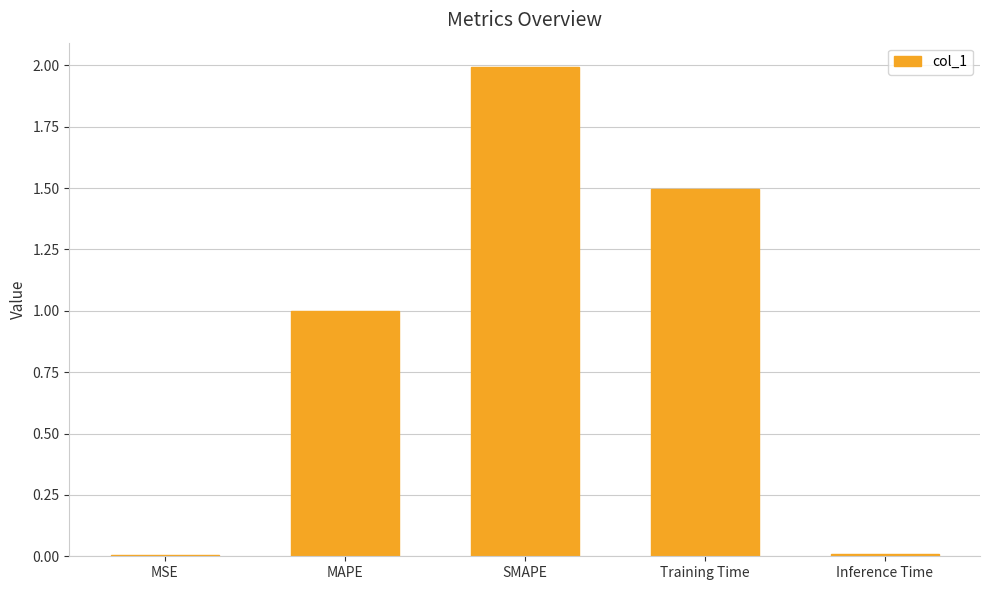

The chart shows a value of 1.0 at MAPE. True or false?

True